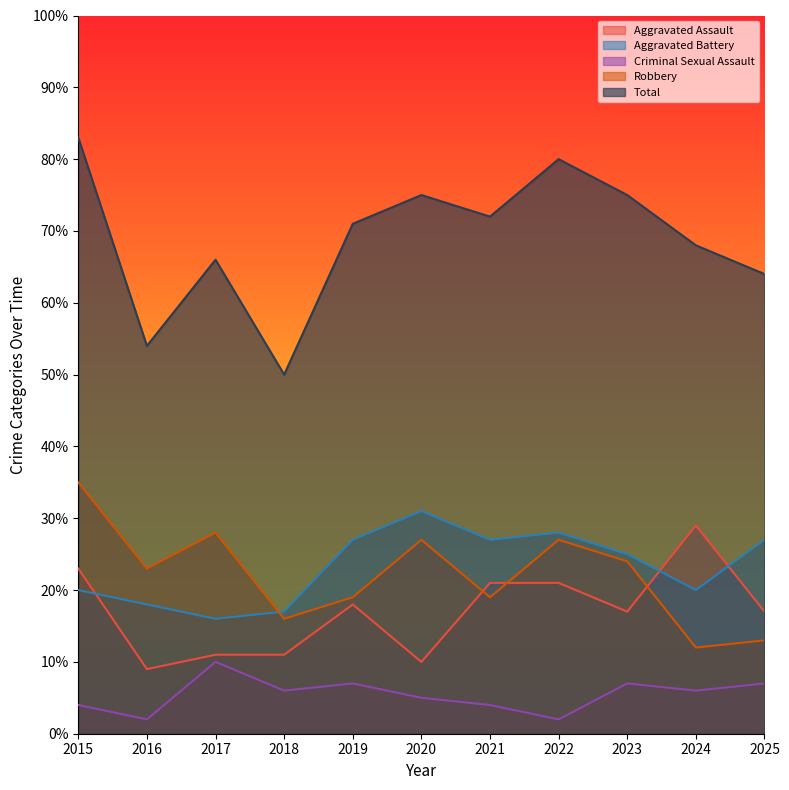

How many lines are shown in the chart?

5